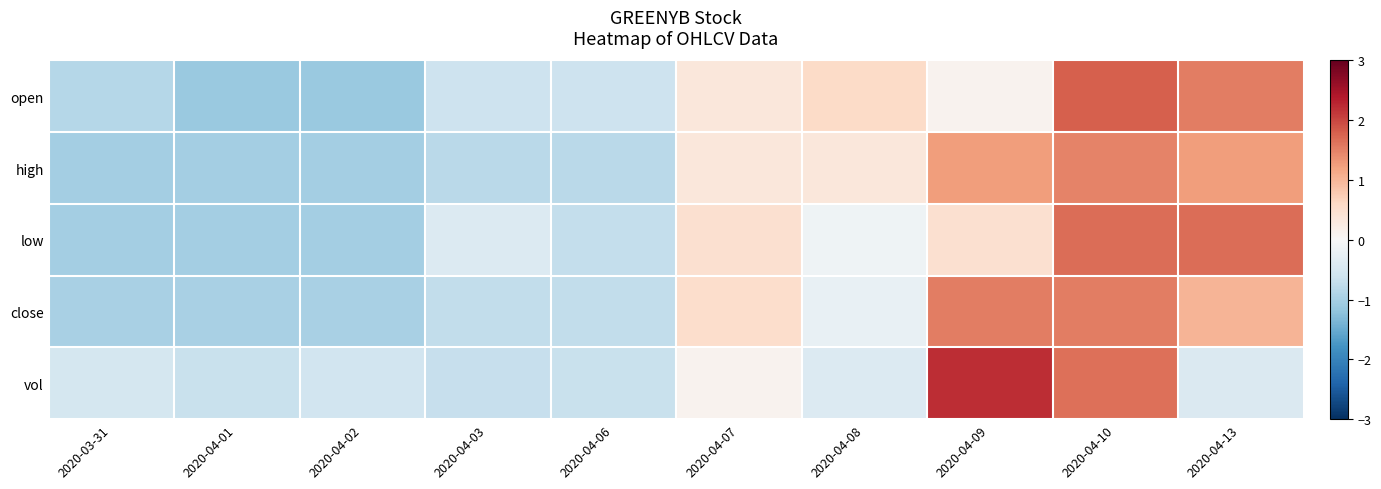

Rank the series by their maximum value, from highest to lowest.

vol, open, low, close, high